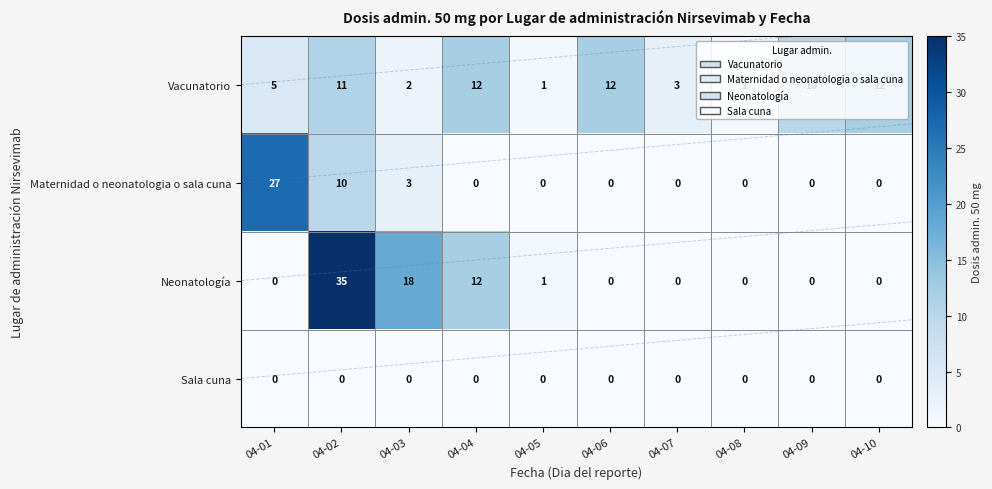

At which label does Neonatología reach its minimum?

04-01